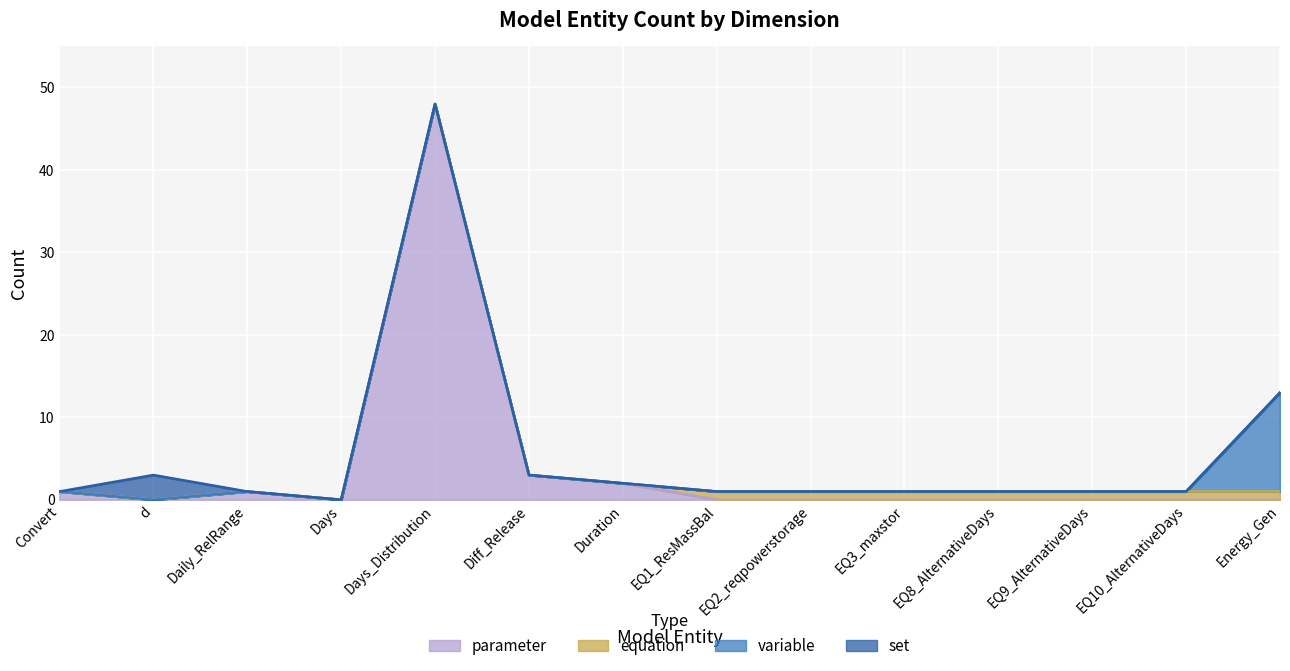

What is the total value across all series at EQ10_AlternativeDays?

1